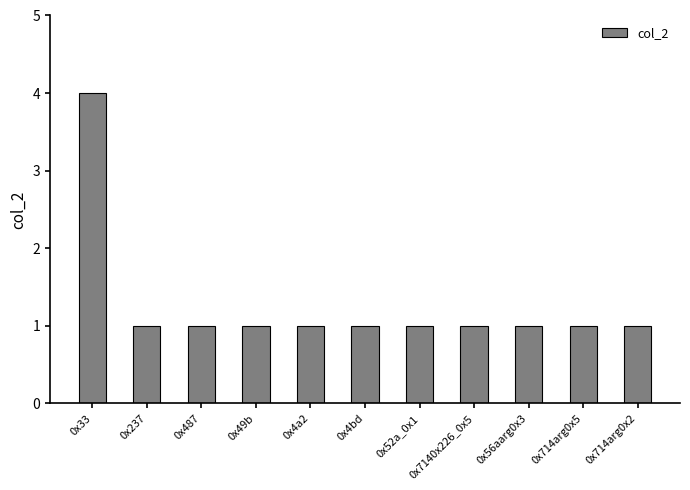

What is the maximum value shown in the chart?

4